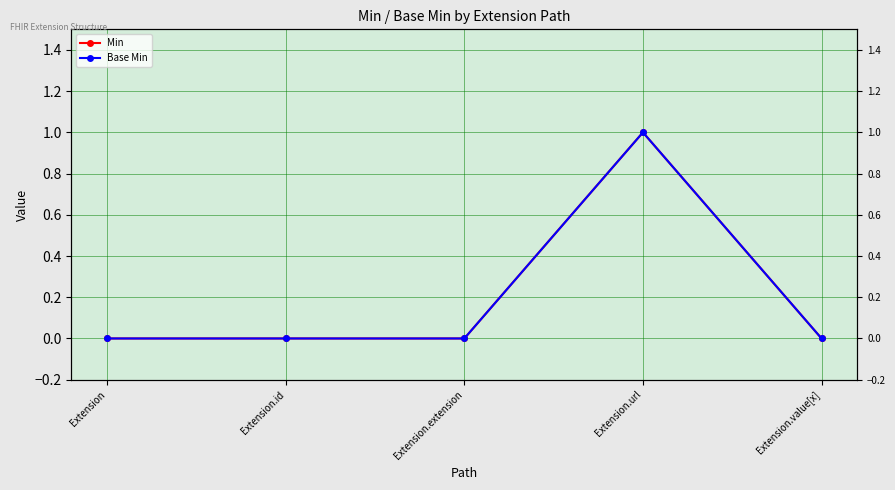

Count the number of categories in the chart.

5